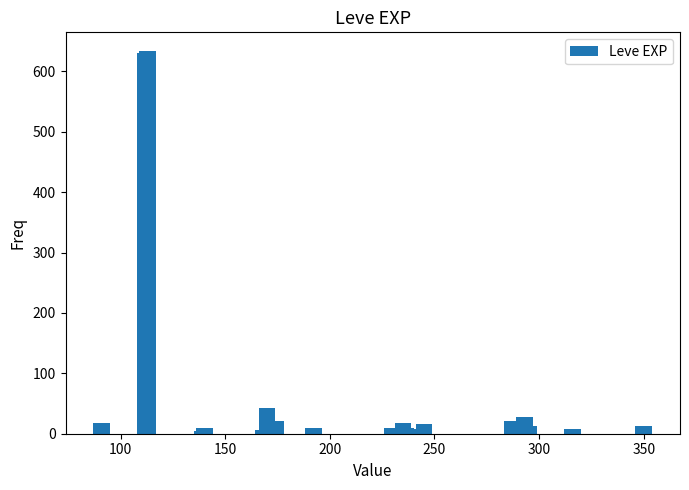

What is the greatest value displayed?

633